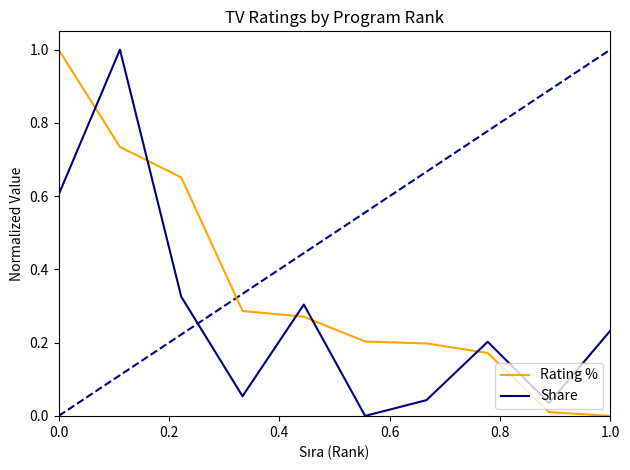

True or false: Share and Rating % cross at least once.

True